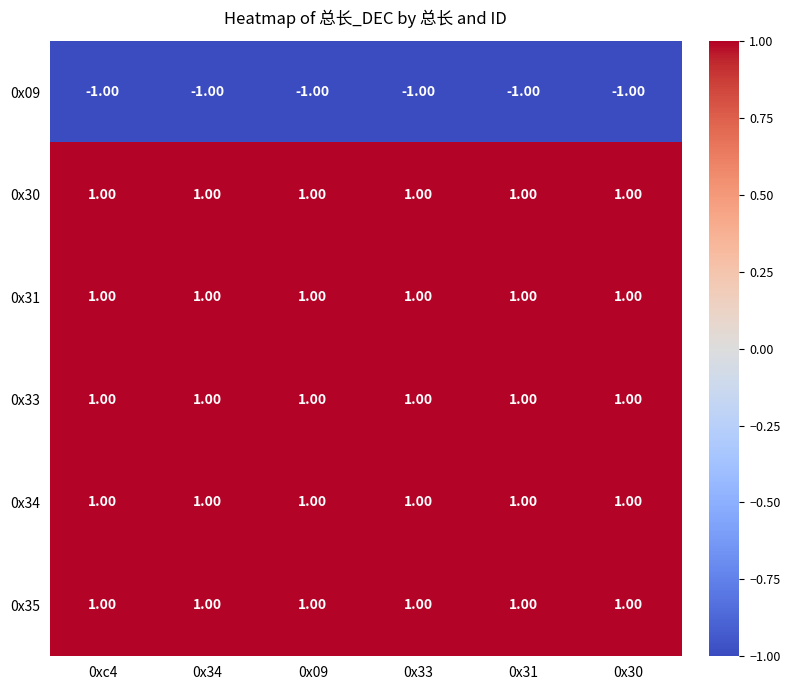

What is the sum of all 0x35 values?

6